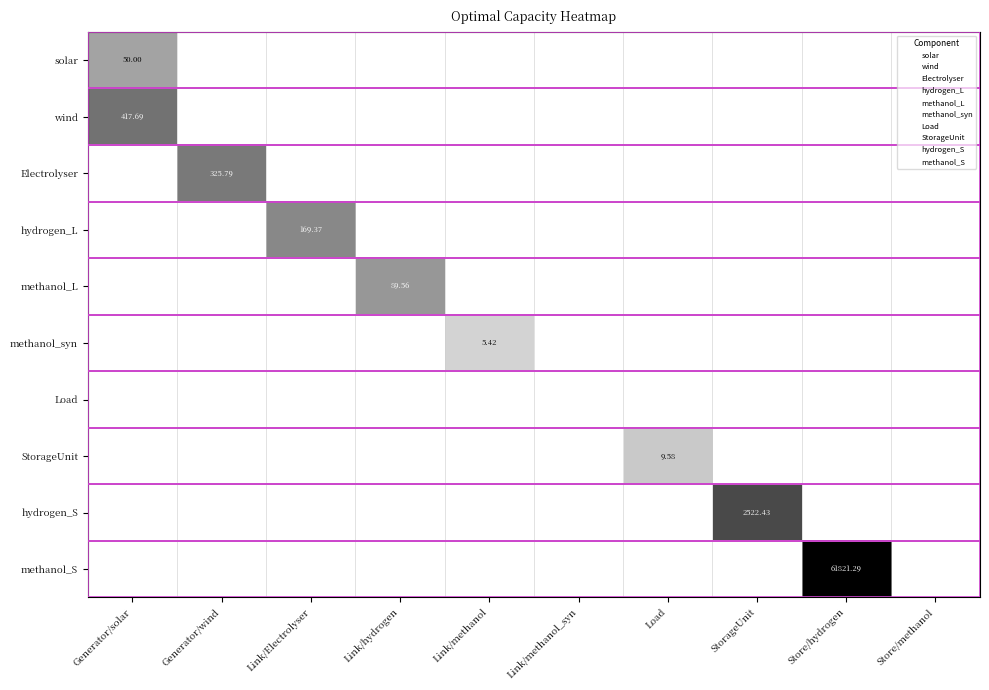

Rank the categories by methanol_syn value from lowest to highest.

Generator/solar, Generator/wind, Link/Electrolyser, Link/hydrogen, Link/methanol_syn, Load, StorageUnit, Store/hydrogen, Store/methanol, Link/methanol